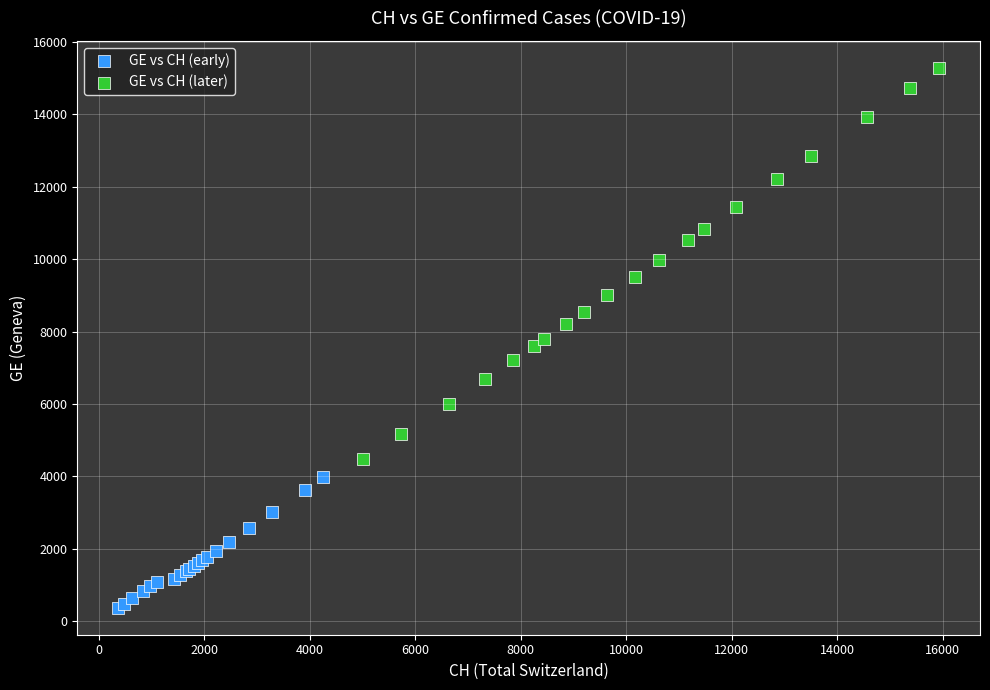

Which series reaches the maximum Y coordinate?

GE vs CH (later)